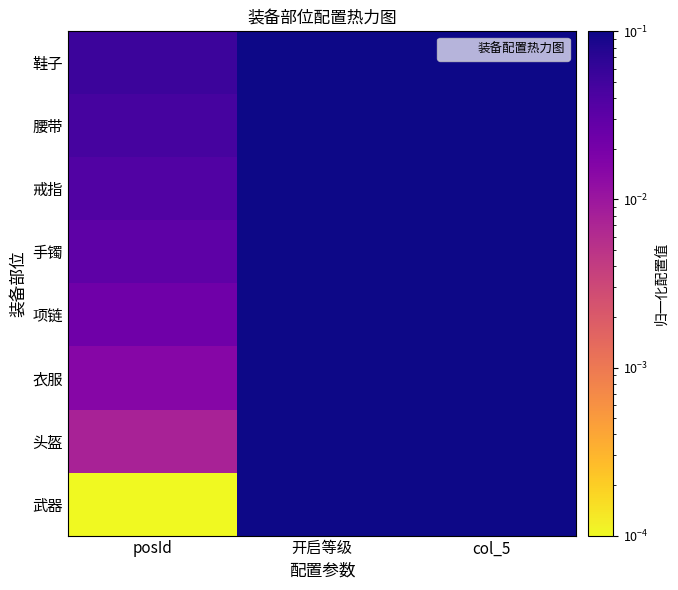

Between 开启等级 and posId, which is larger?

开启等级